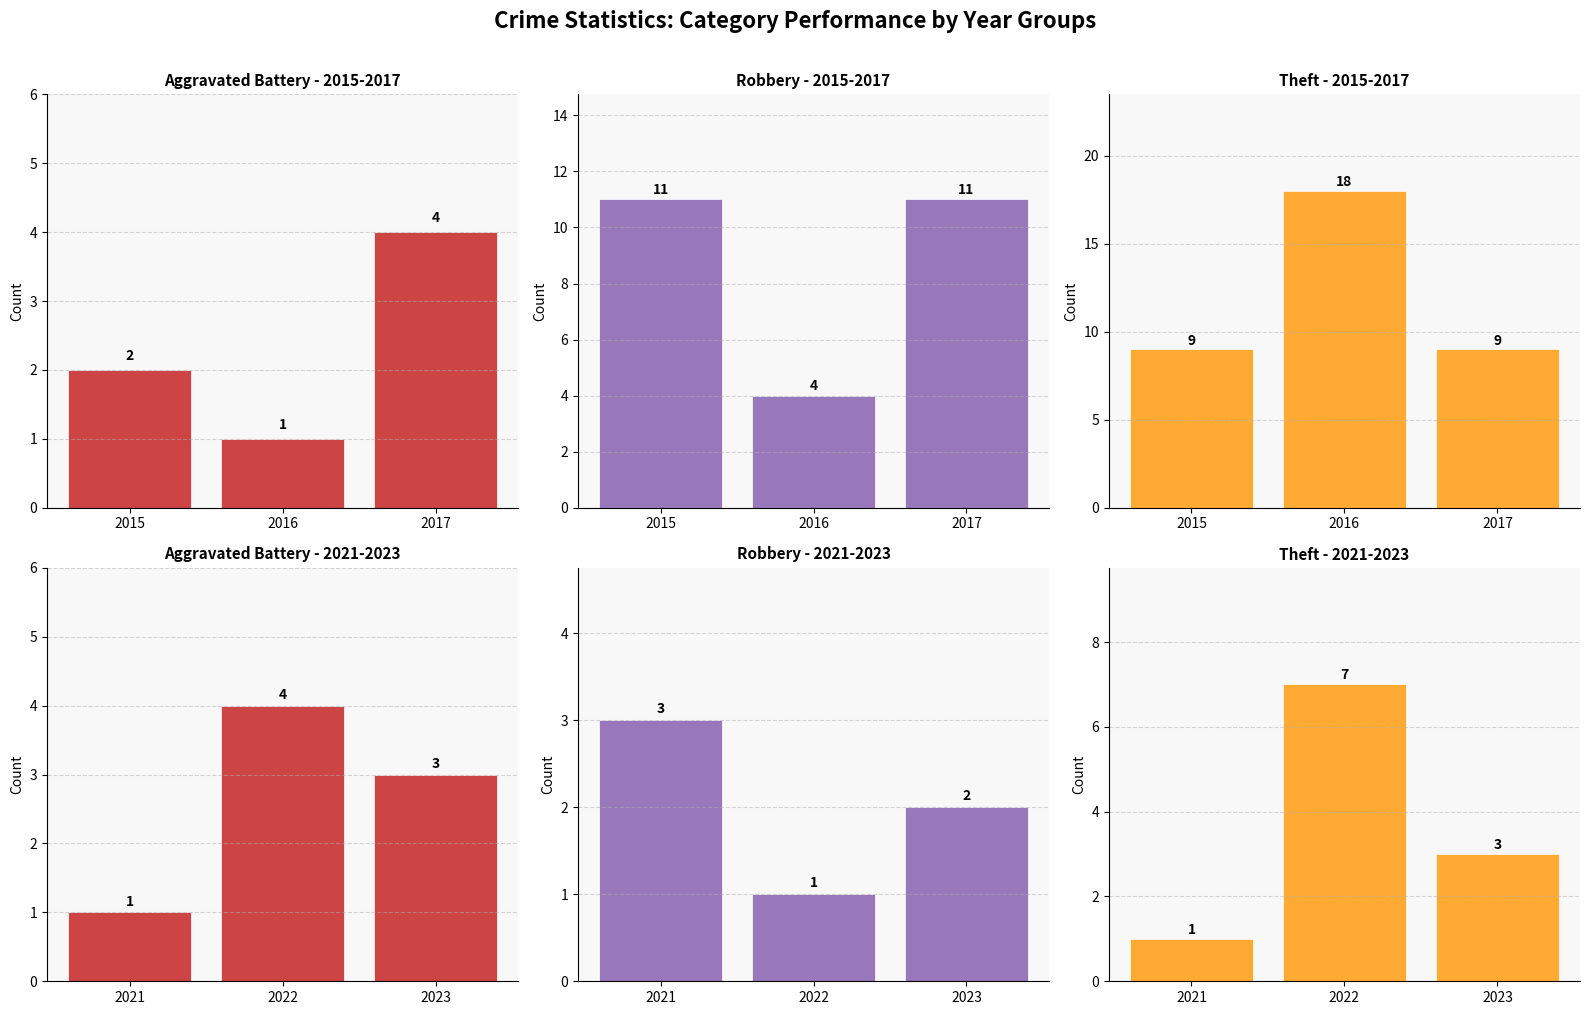

What are all the series names shown in the legend?

Aggravated Battery, Robbery, Theft